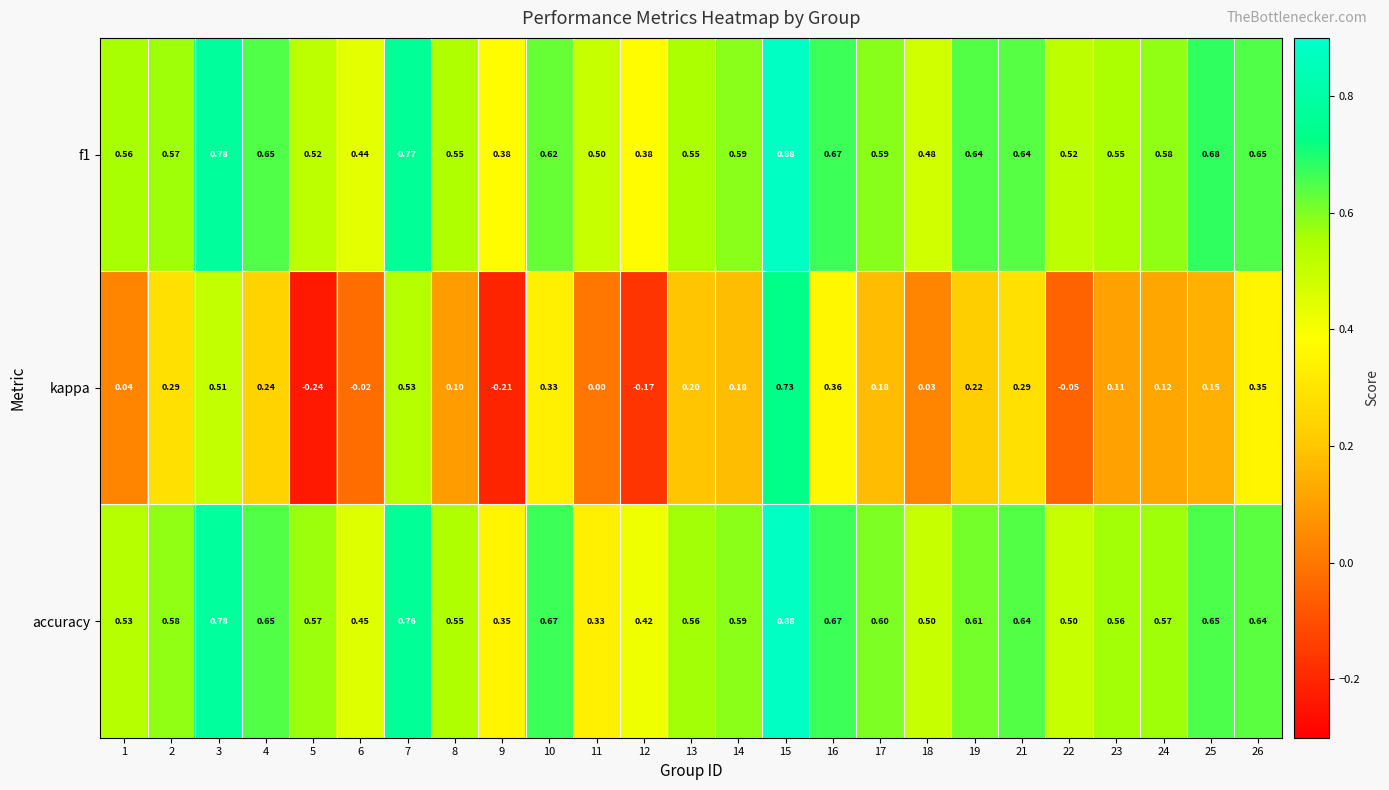

Between 7 and 23, which series saw the biggest shift?

kappa